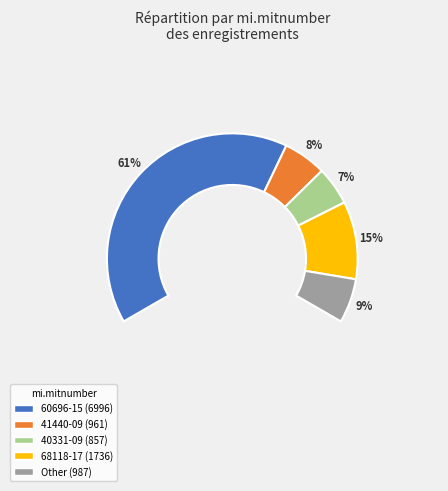

Is it true that 68118-17 is 15% of the pie?

True